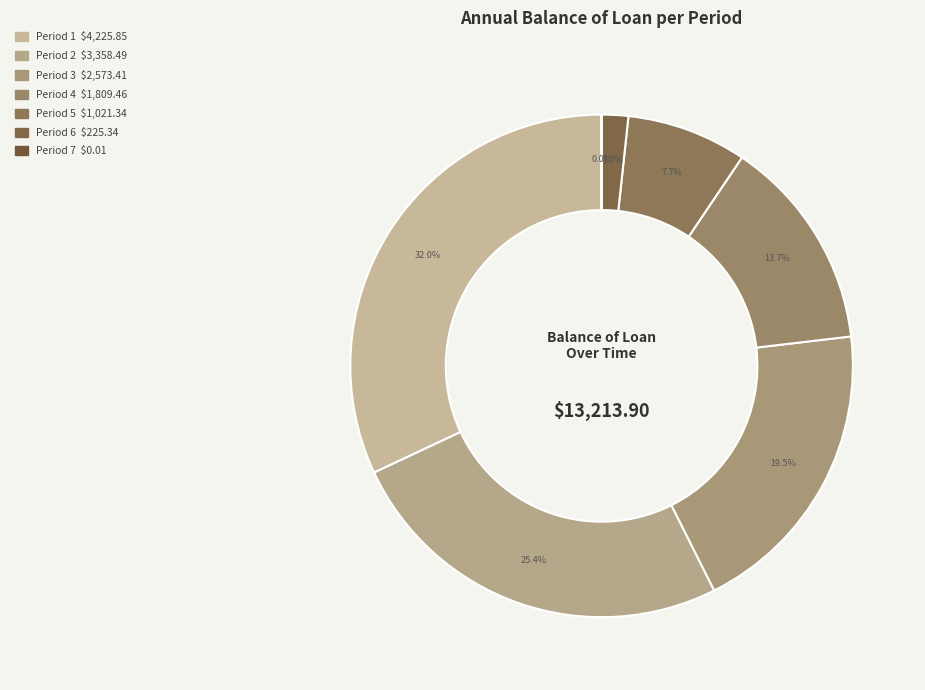

Which slice is the largest?

1